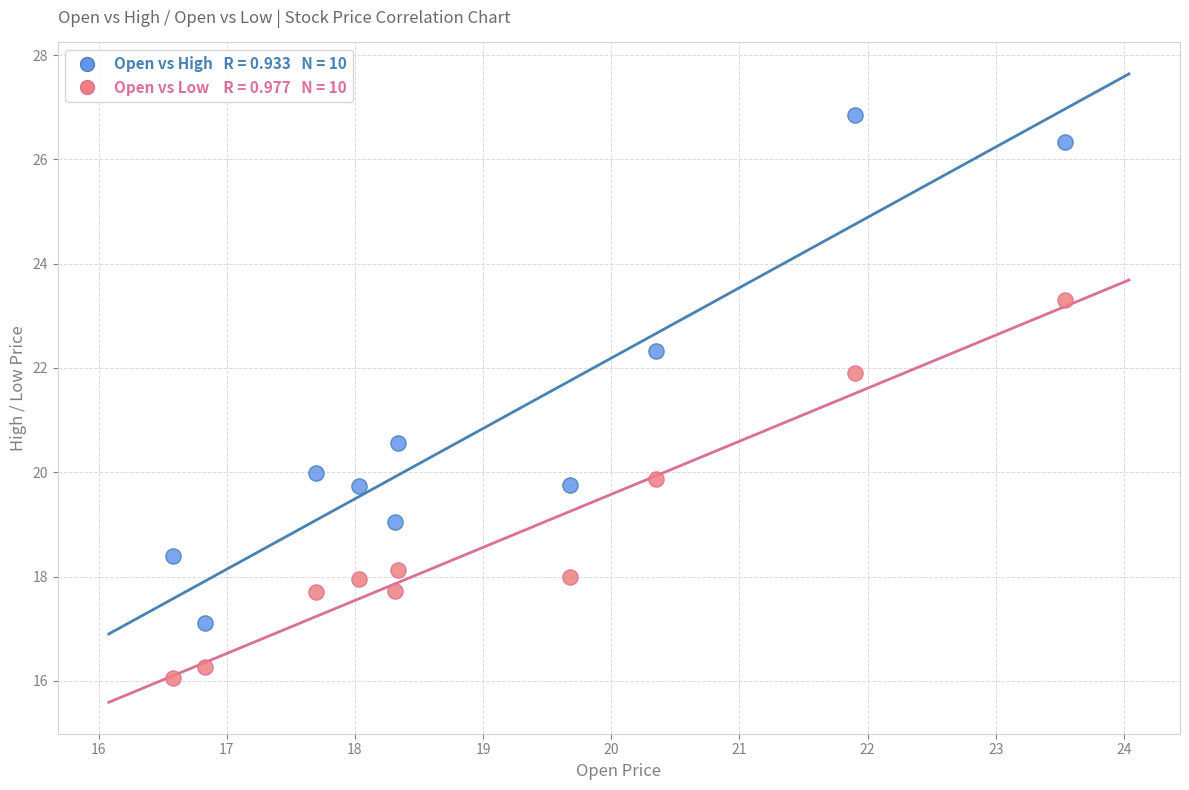

Across all data points, what is the range of Y values (max minus min)?

10.8